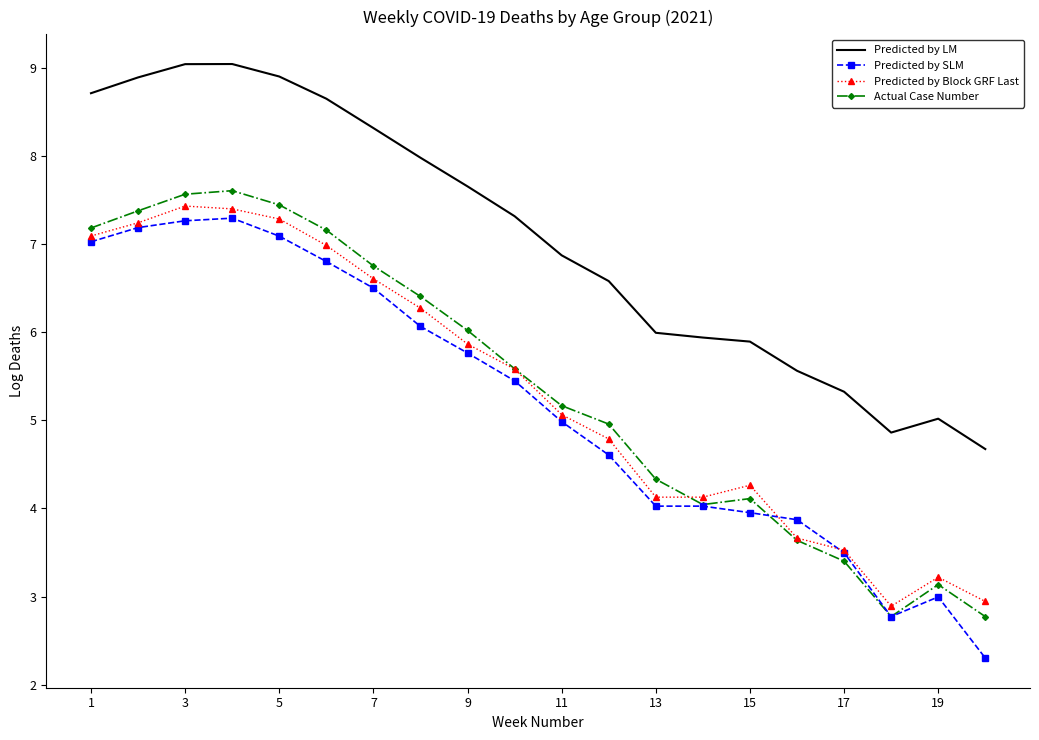

Which series has the largest total across all categories?

Predicted by LM